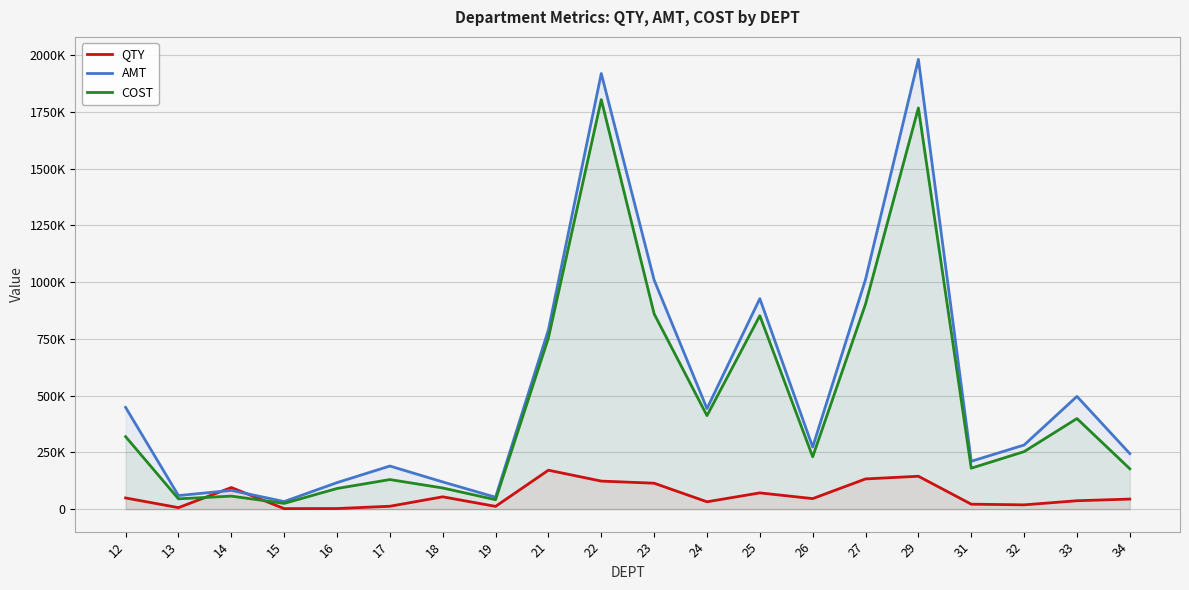

In AMT, how many points are higher than both neighbors (excluding endpoints)?

6